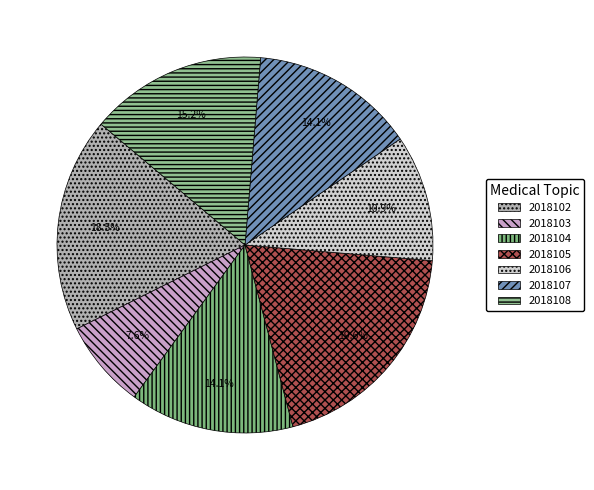

True or false: 2018106 accounts for 19% of the total.

False